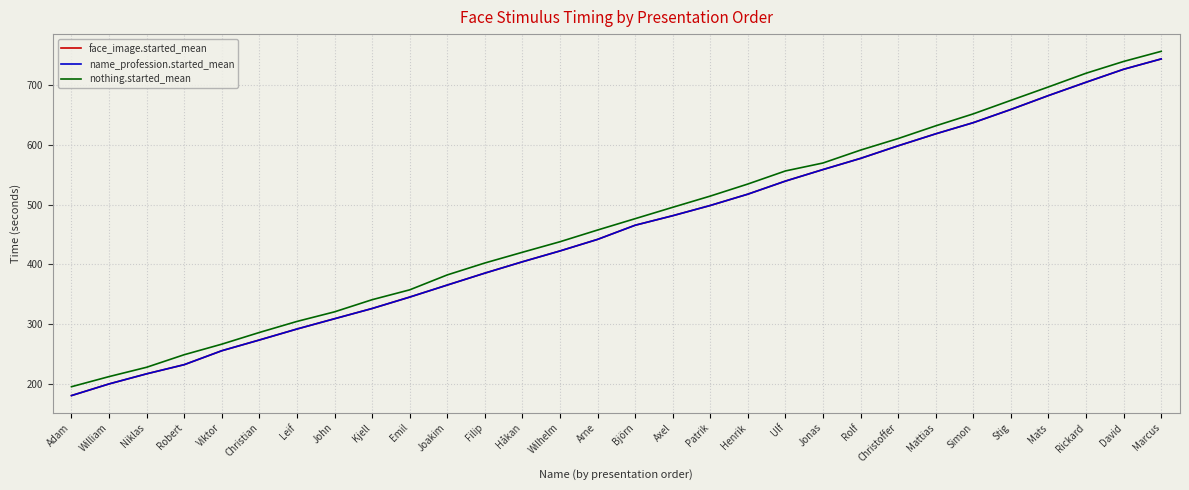

What is the smallest value displayed?

180.1